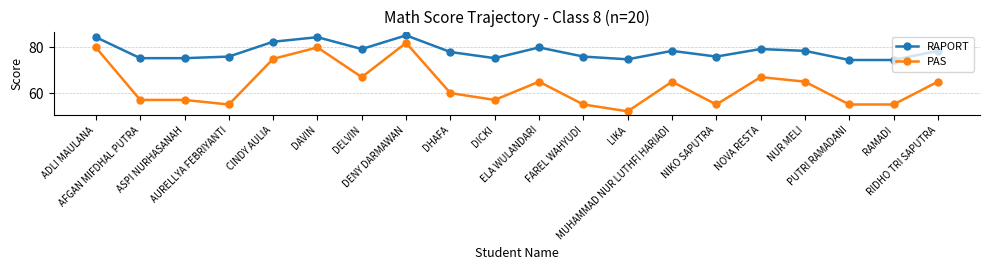

How many series are shown in this chart?

2